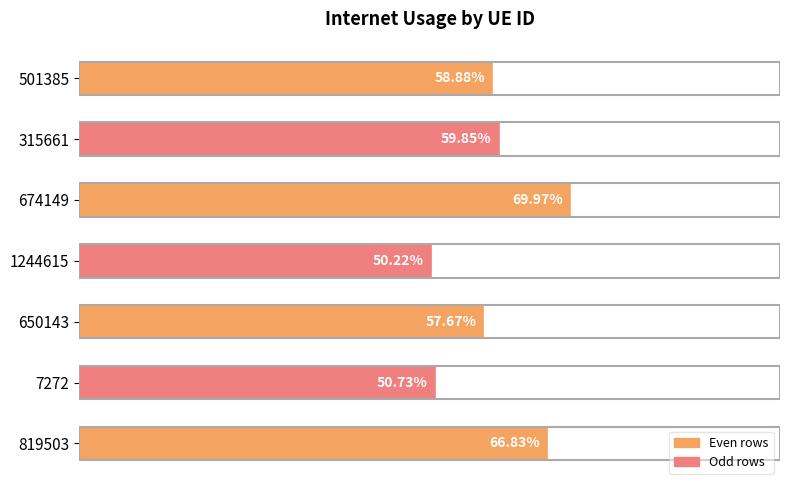

Does the chart contain any negative values?

No